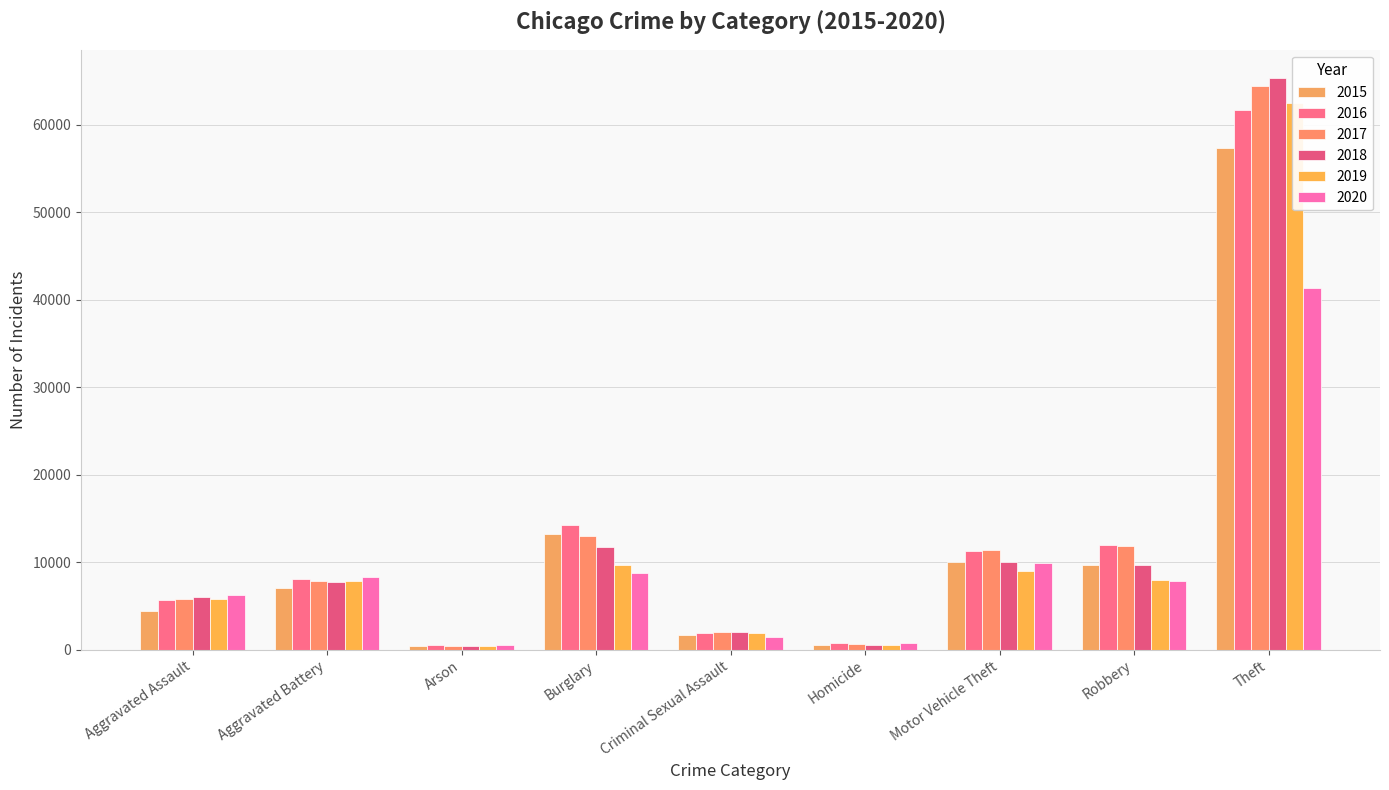

Which series has the largest range (max minus min)?

2018